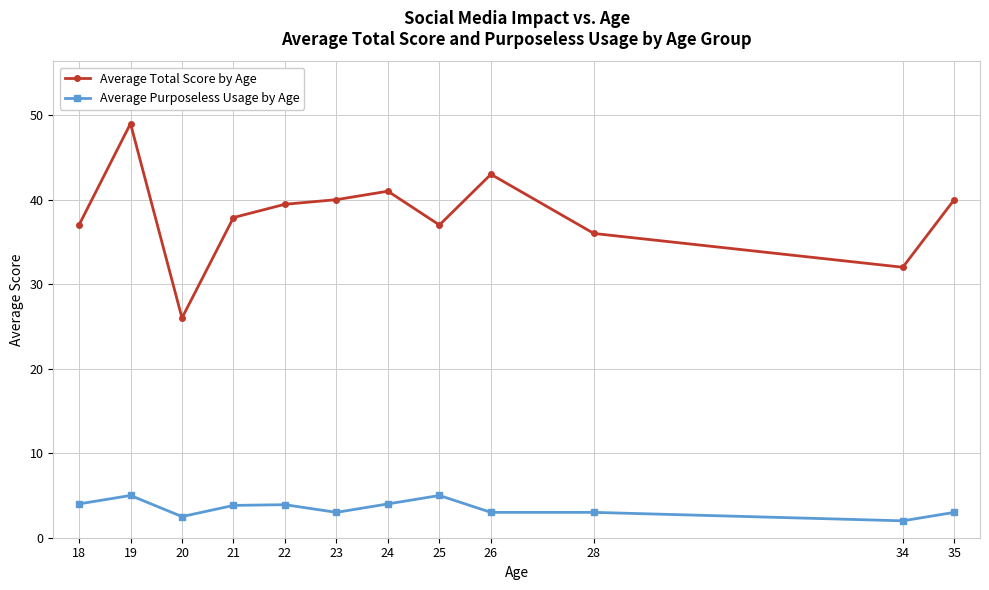

Which series has the widest spread of values?

Average Total Score by Age